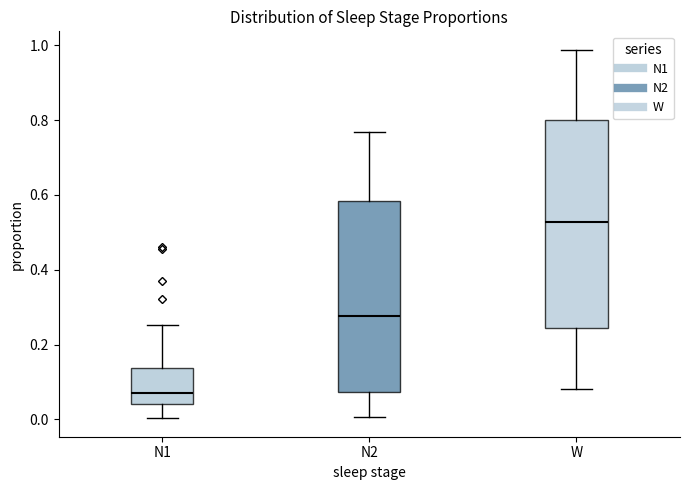

Reading left to right, read every box against the y-axis: the position of its median line, the range the box covers, and the ends of its whiskers. The values are not printed on the chart, so give them approximately, as read against the axis.

N1: median 0.06, box 0.04 to 0.14, whiskers 0.00 to 0.26
N2: median 0.28, box 0.08 to 0.58, whiskers 0.00 to 0.76
W: median 0.52, box 0.24 to 0.80, whiskers 0.08 to 0.98